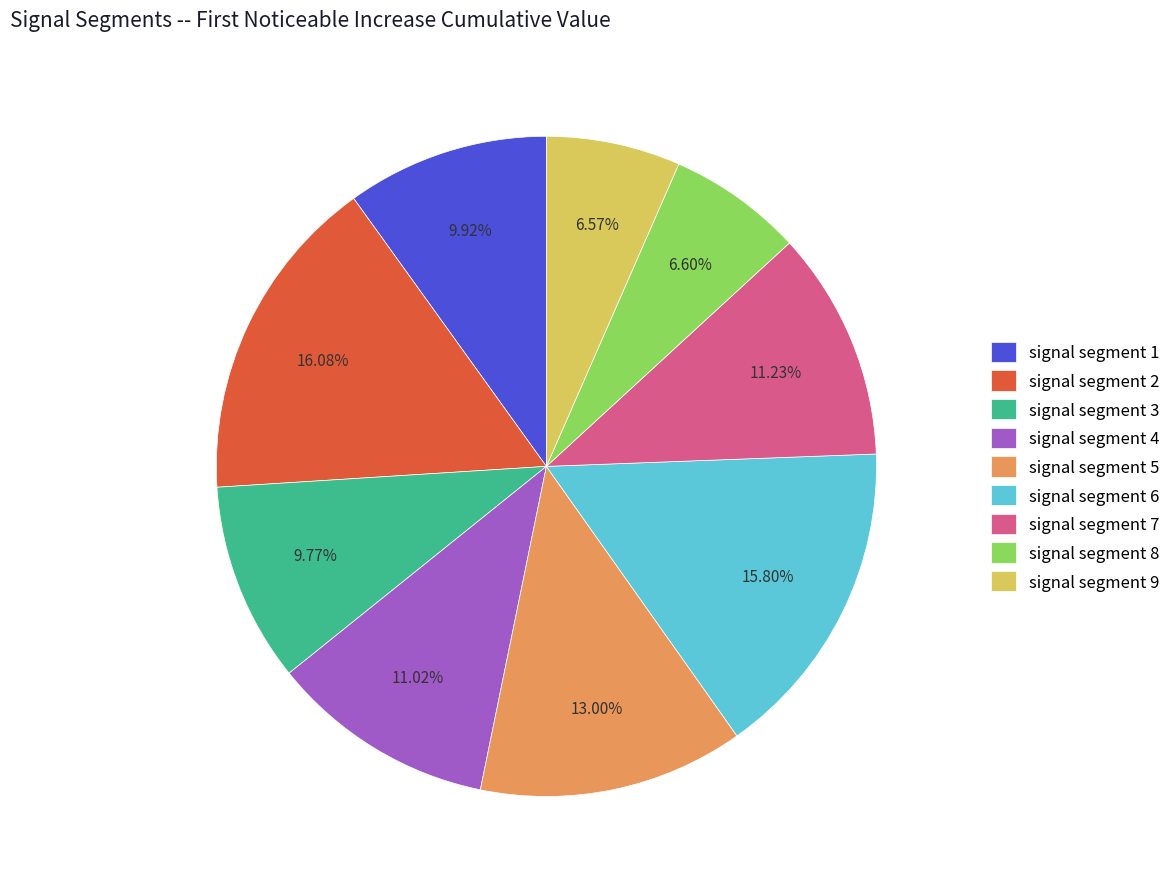

Is it true that signal segment 2 is 16% of the pie?

True